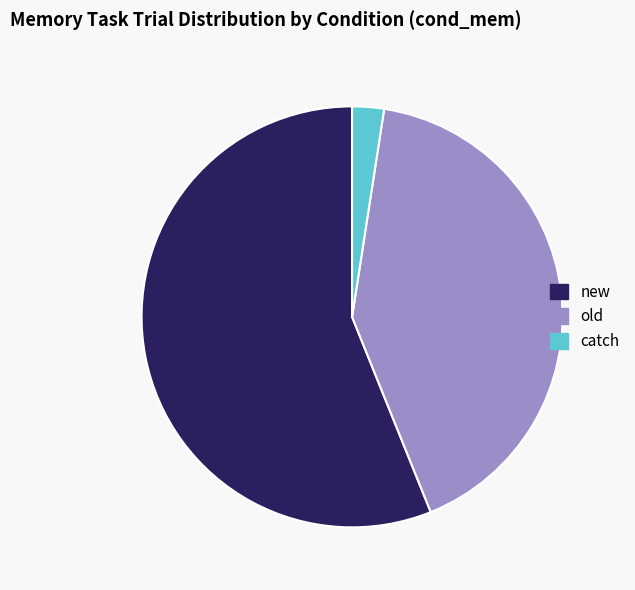

Rank the categories by value from highest to lowest.

new, old, catch